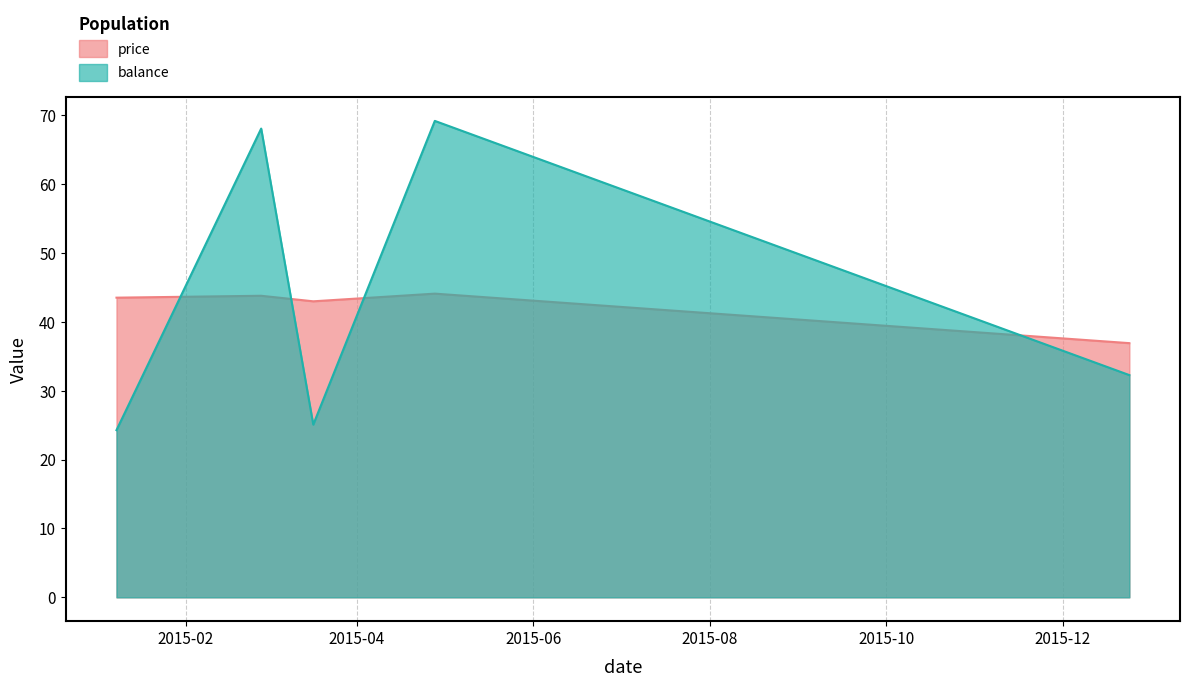

How many intersections are there between price and balance?

4